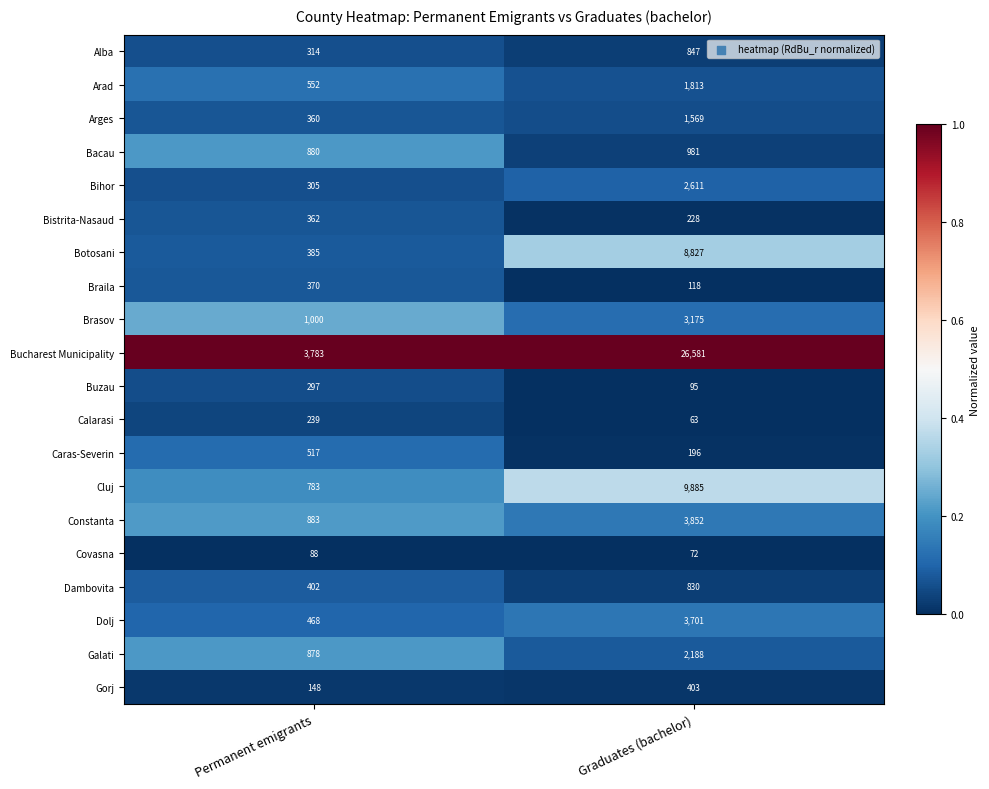

Rank the series at Permanent emigrants from highest to lowest value.

Bucharest Municipality, Brasov, Constanta, Bacau, Galati, Cluj, Arad, Caras-Severin, Dolj, Dambovita, Botosani, Braila, Bistrita-Nasaud, Arges, Alba, Bihor, Buzau, Calarasi, Gorj, Covasna